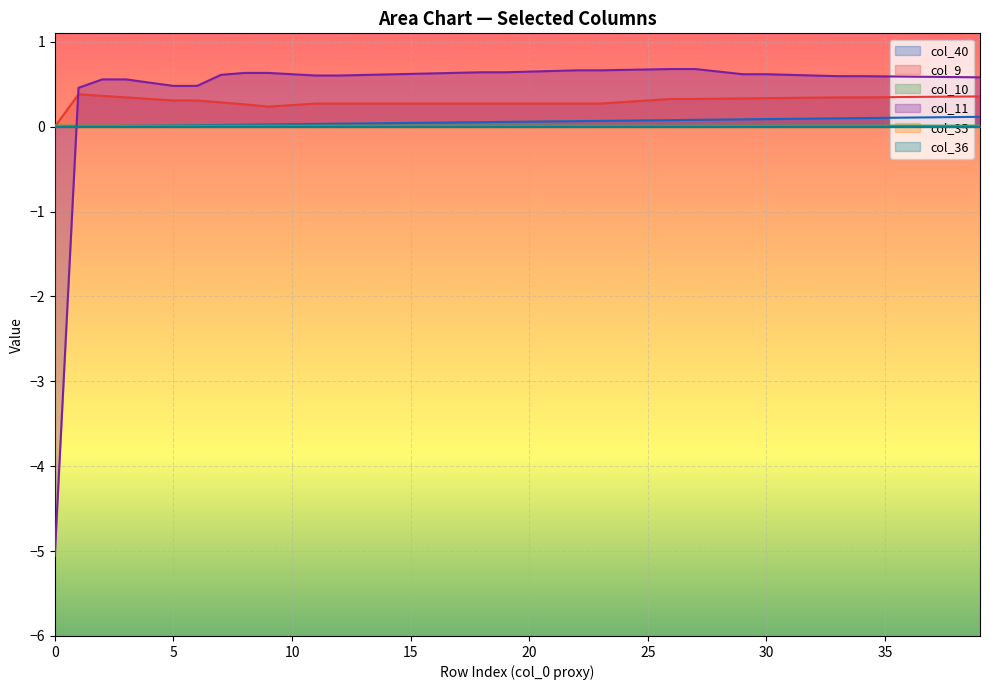

How many data points in col_11 are less than 0?

1